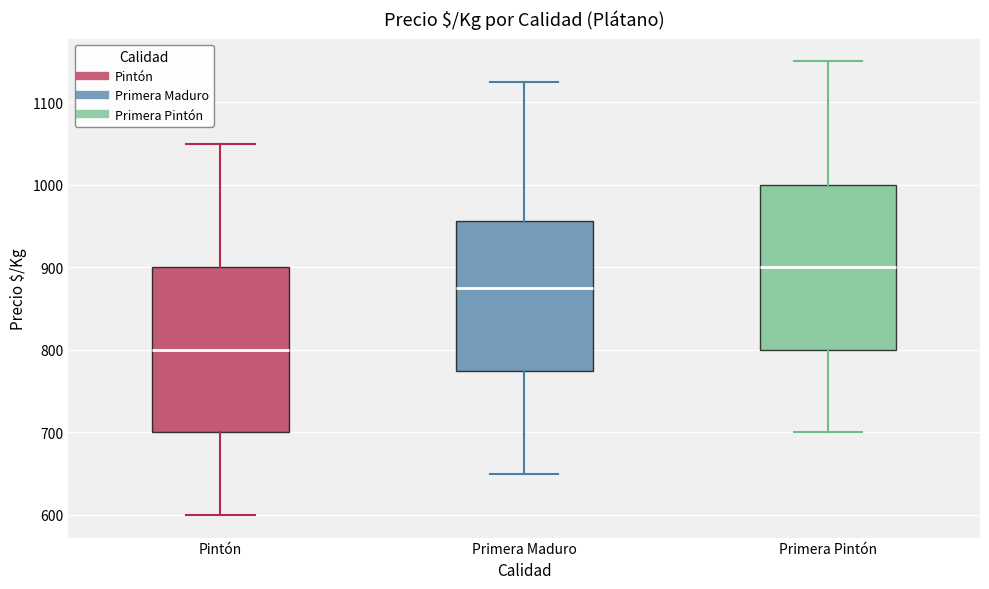

Reading left to right, read every box against the y-axis: the position of its median line, the range the box covers, and the ends of its whiskers. The values are not printed on the chart, so give them approximately, as read against the axis.

Pintón: median 800, box 700 to 900, whiskers 600 to 1050
Primera Maduro: median 880, box 780 to 960, whiskers 650 to 1130
Primera Pintón: median 900, box 800 to 1000, whiskers 700 to 1150